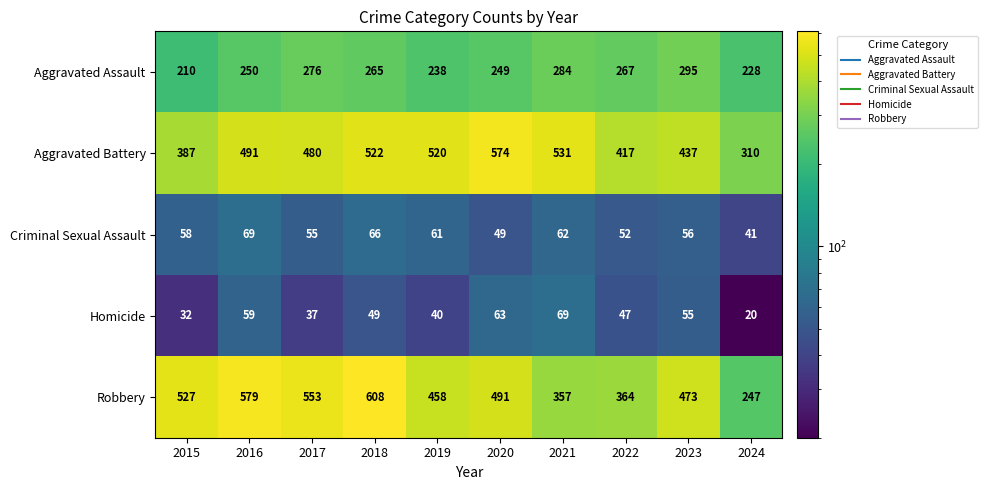

Is it true that Homicide equals 20 at 2024?

True